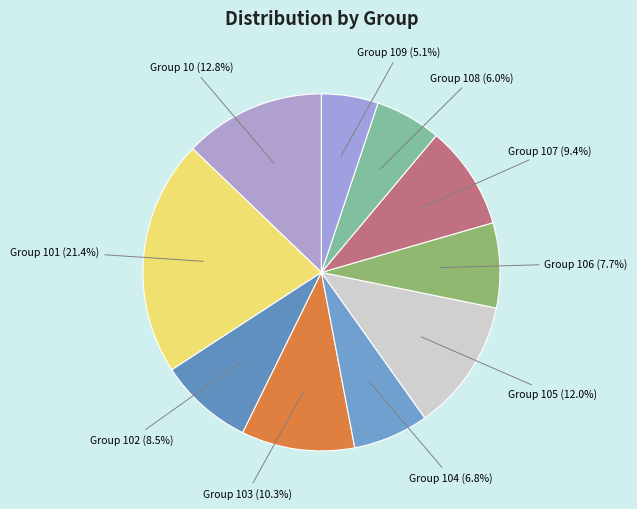

Approximately how many times larger is the value at Group 101 compared to Group 102?

2.5